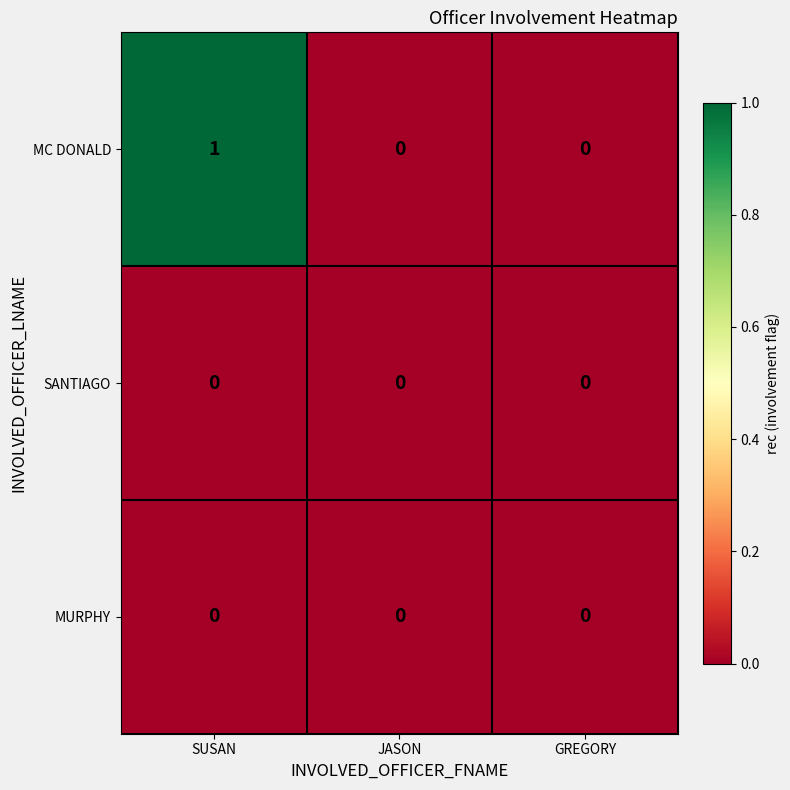

Which series has the largest range (max minus min)?

MC DONALD